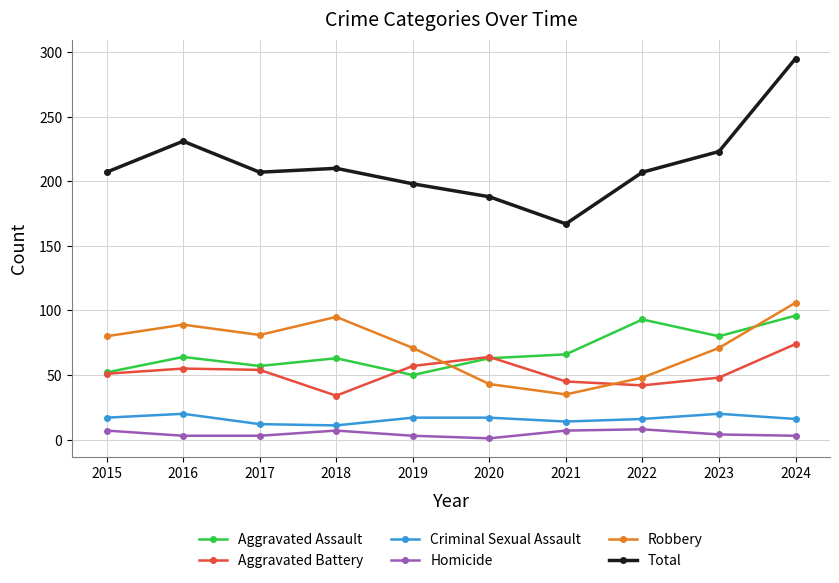

True or false: Aggravated Battery has more than 1 points higher than both neighbors.

True